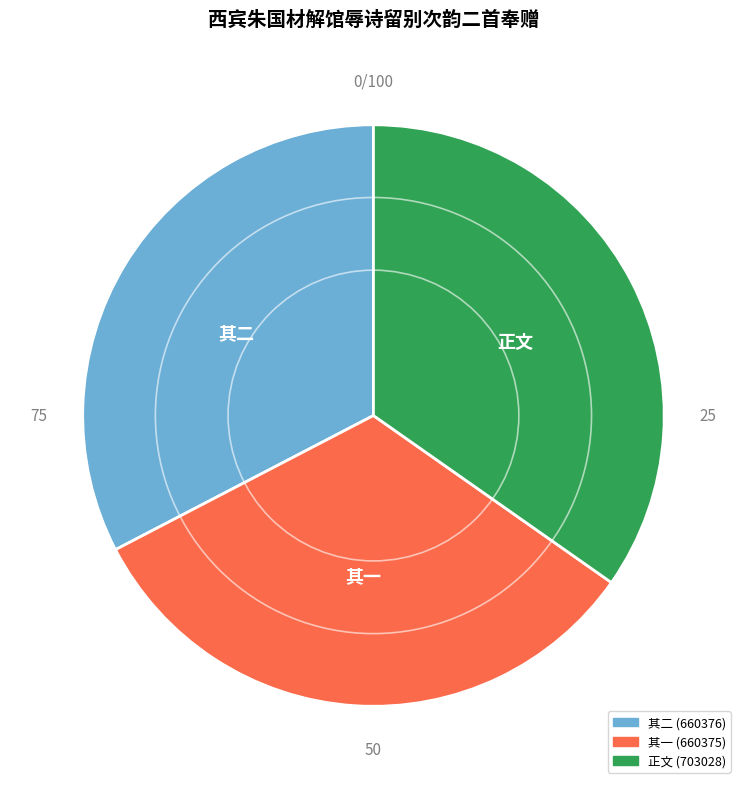

Is there any slice that represents more than half of the pie?

No